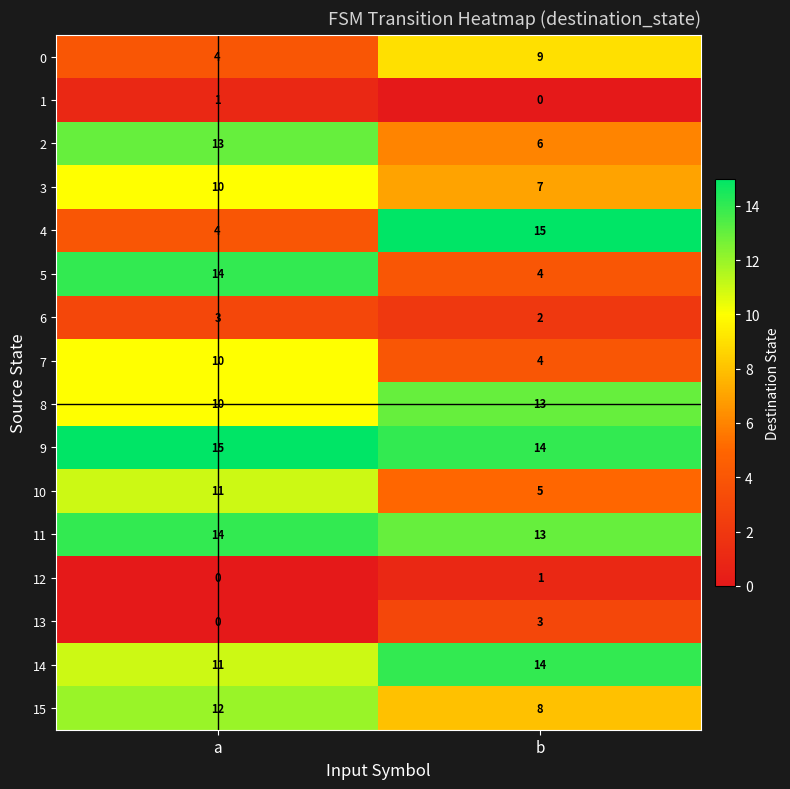

At how many categories does at least one series exceed 5?

2